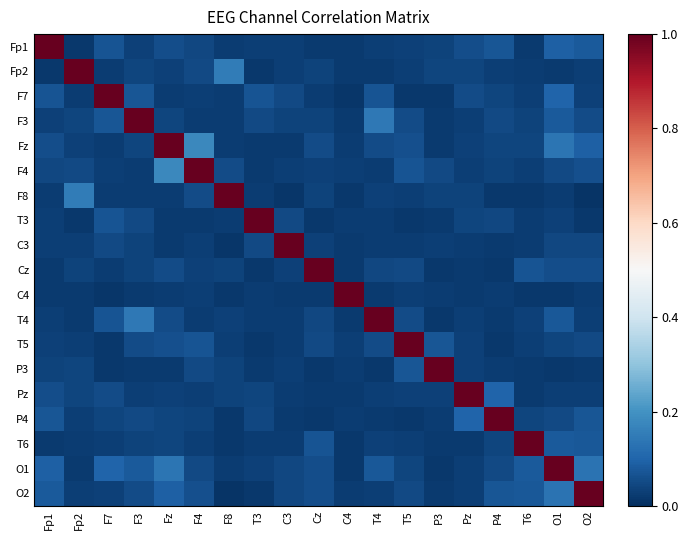

Between P3 and F3, which is larger?

P3